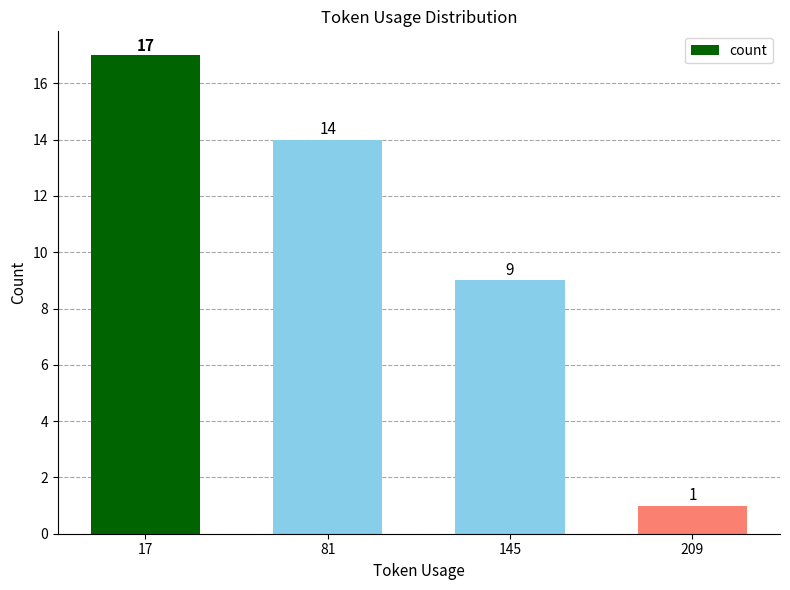

List the labels in order of value, smallest first.

209, 145, 81, 17